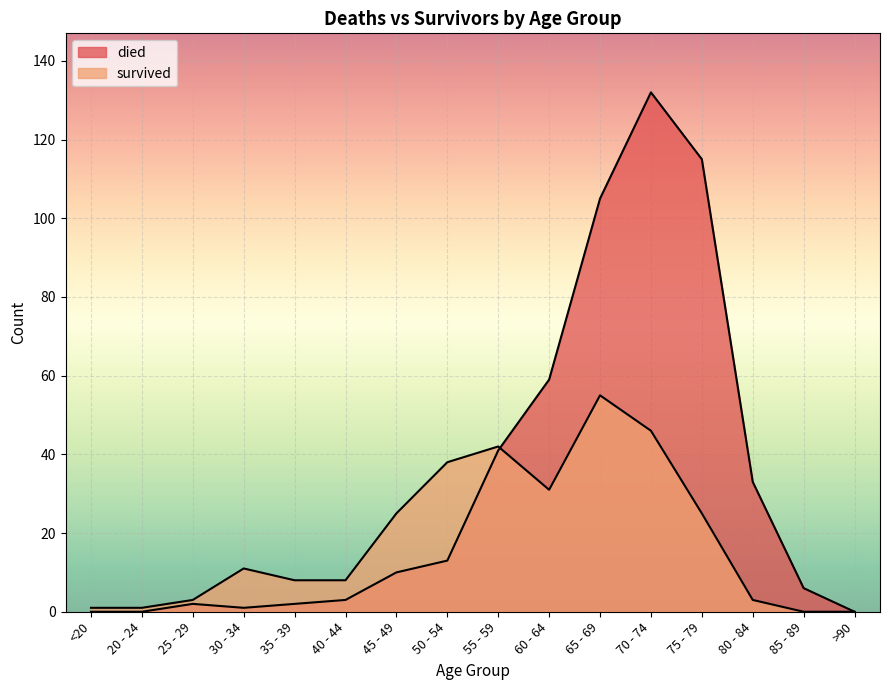

How many data points in survived are above 11?

7